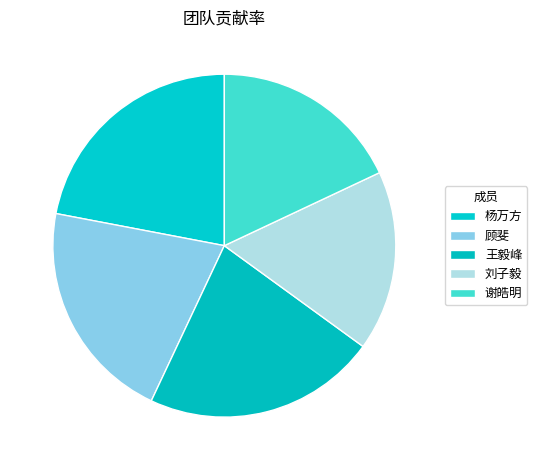

What percentage is the 刘子毅 slice, to the nearest percent?

17%